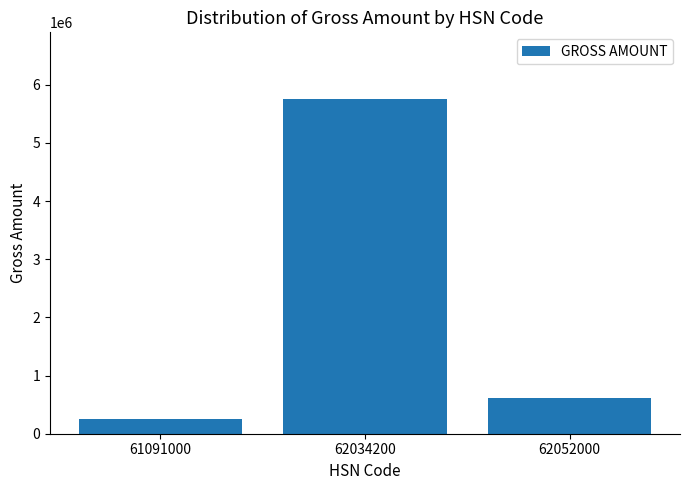

Reading right to left, what are all the values shown in this chart?

62052000=609350.6	62034200=5749650.6	61091000=257296.2